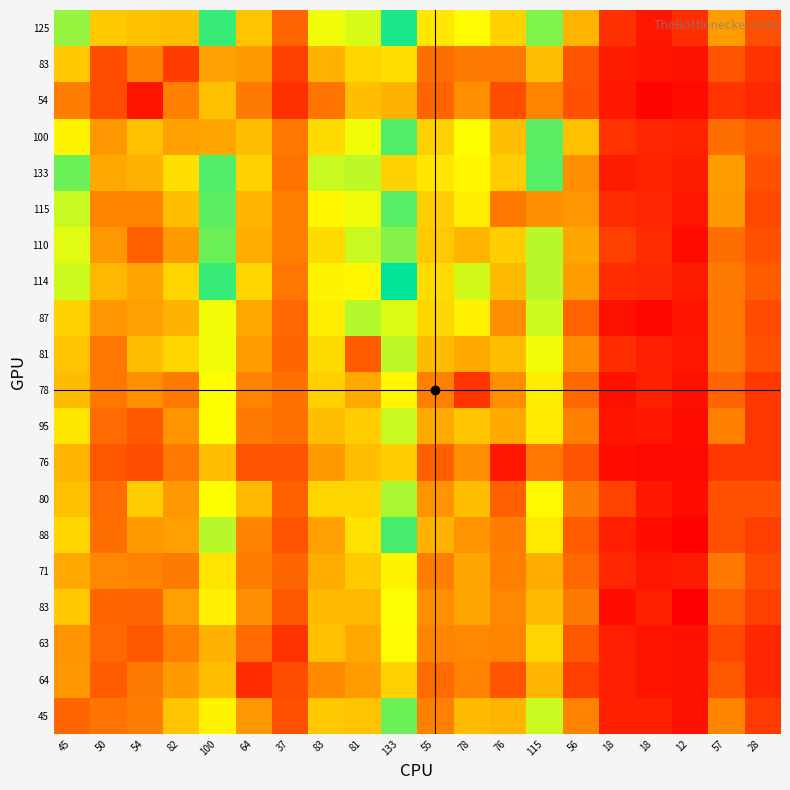

How many distinct data groups are displayed?

20